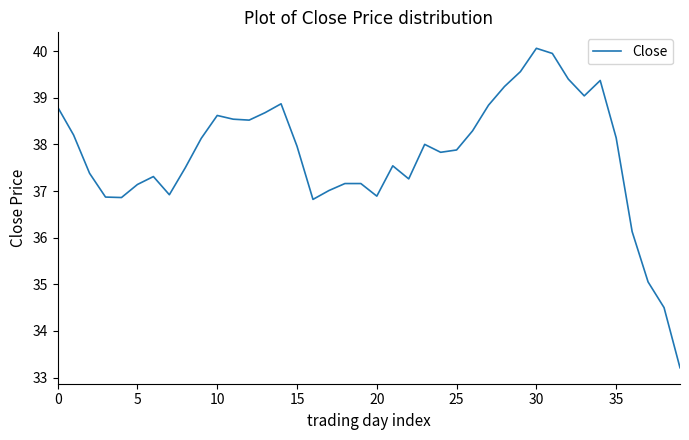

How many interior local valleys (lower than both neighbors) does the data have?

8